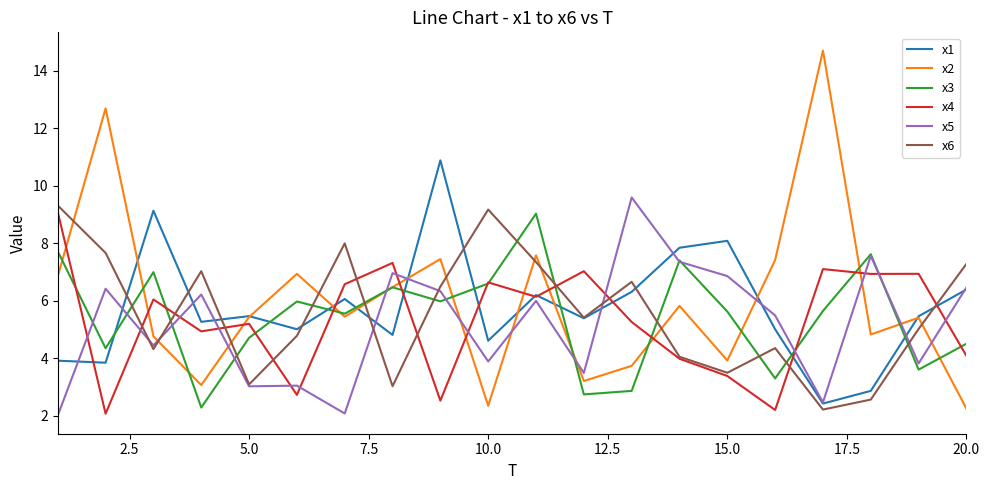

True or false: x4 and x5 intersect in this chart.

True